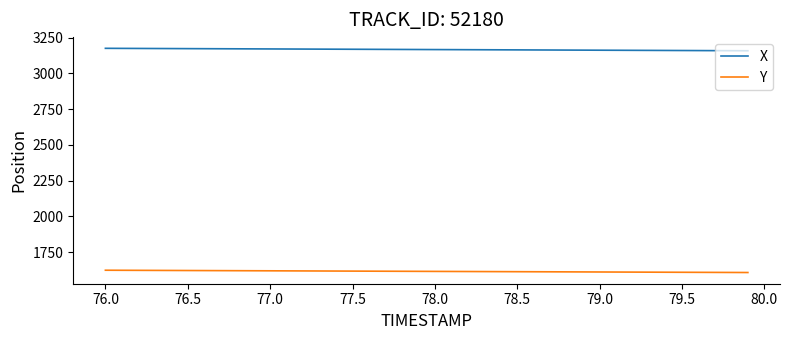

True or false: X and Y cross at least once.

False